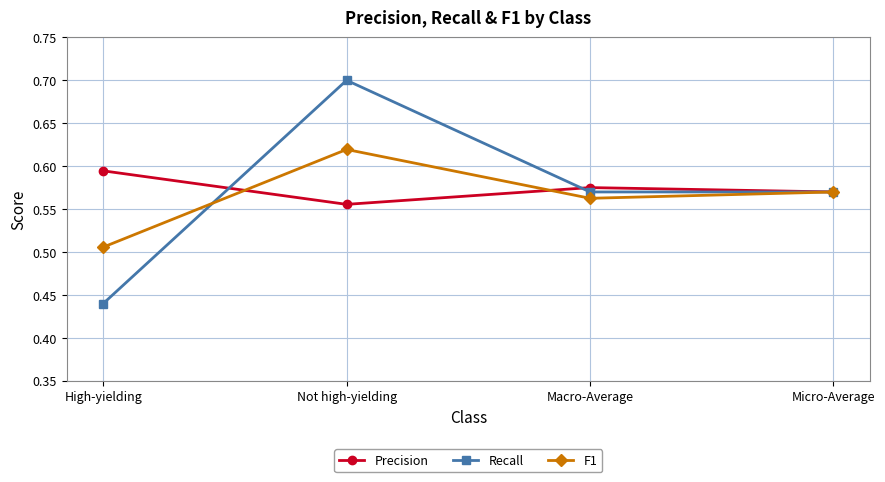

What is the difference between the maximum and minimum values in the F1 series?

0.1